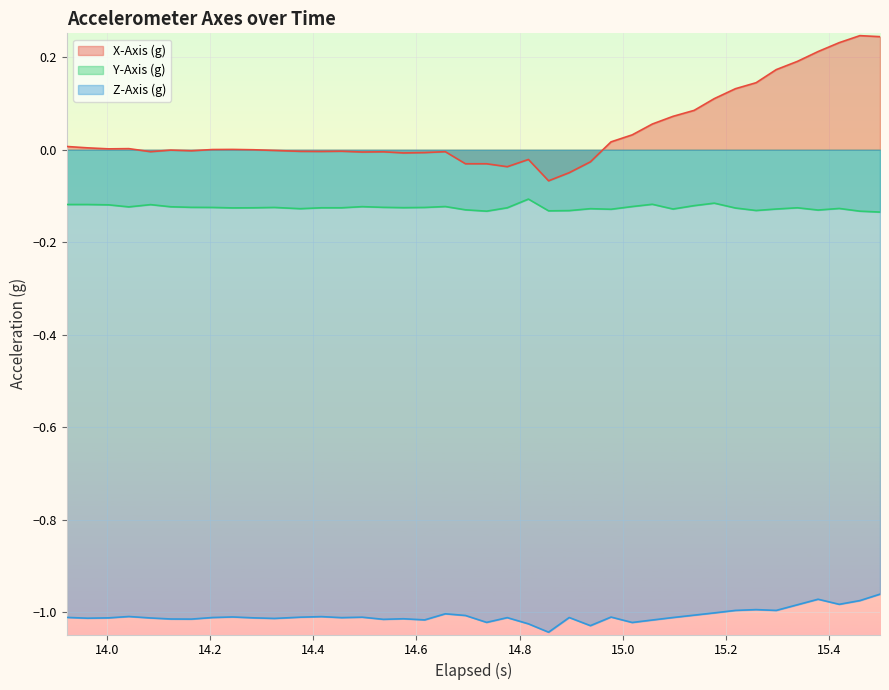

Which series has the largest total across all categories?

X-Axis (g)